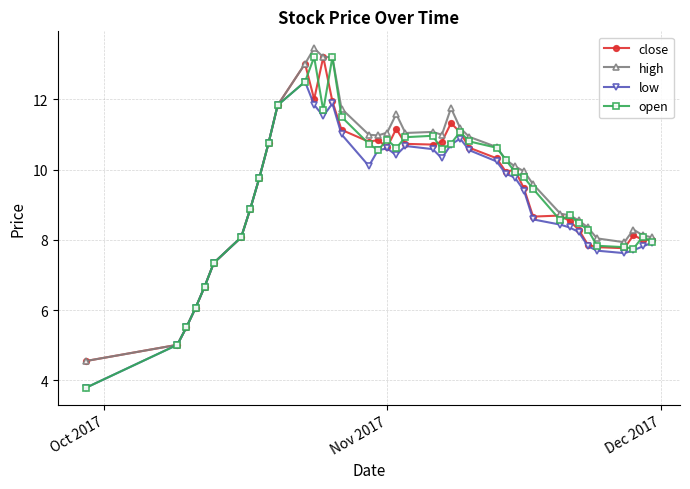

How many lines are shown in the chart?

4